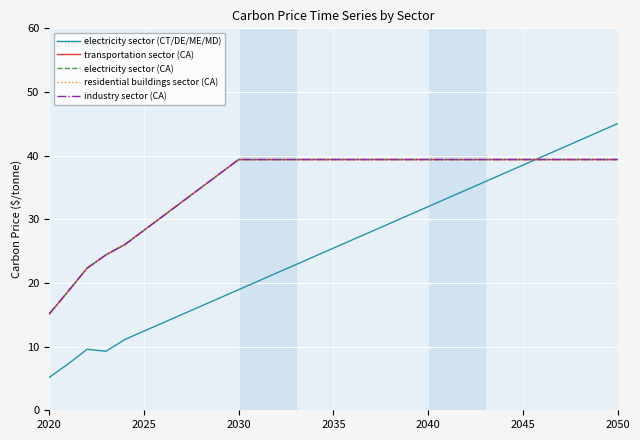

Does the chart have visible grid lines?

Yes